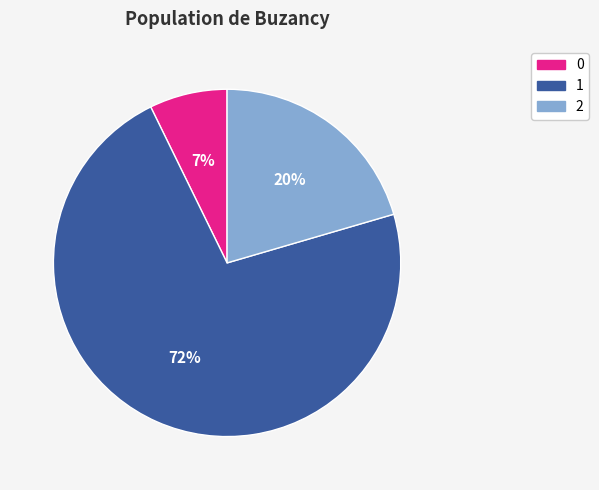

Do 2 and 1 together represent more than half of the pie?

Yes